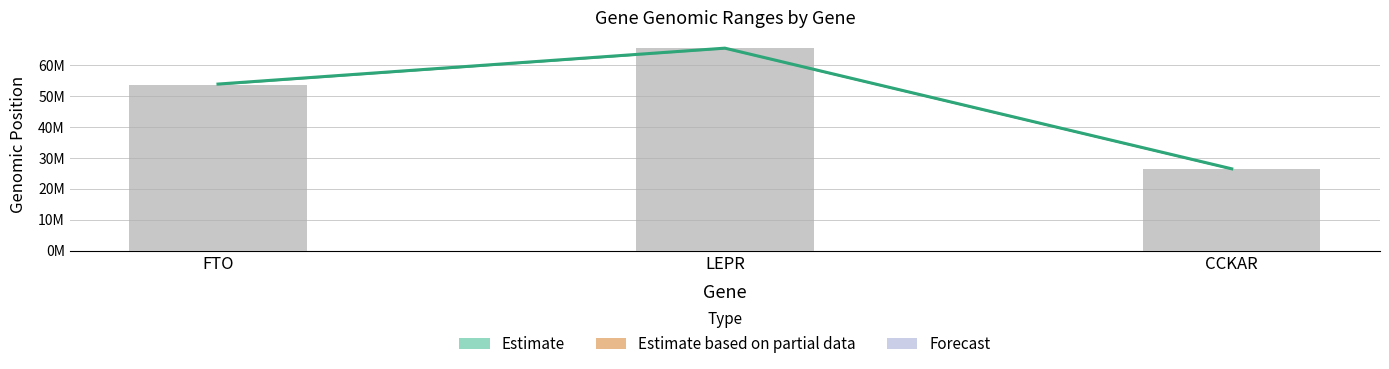

The value of end at CCKAR is 13805228.8. True or false?

False